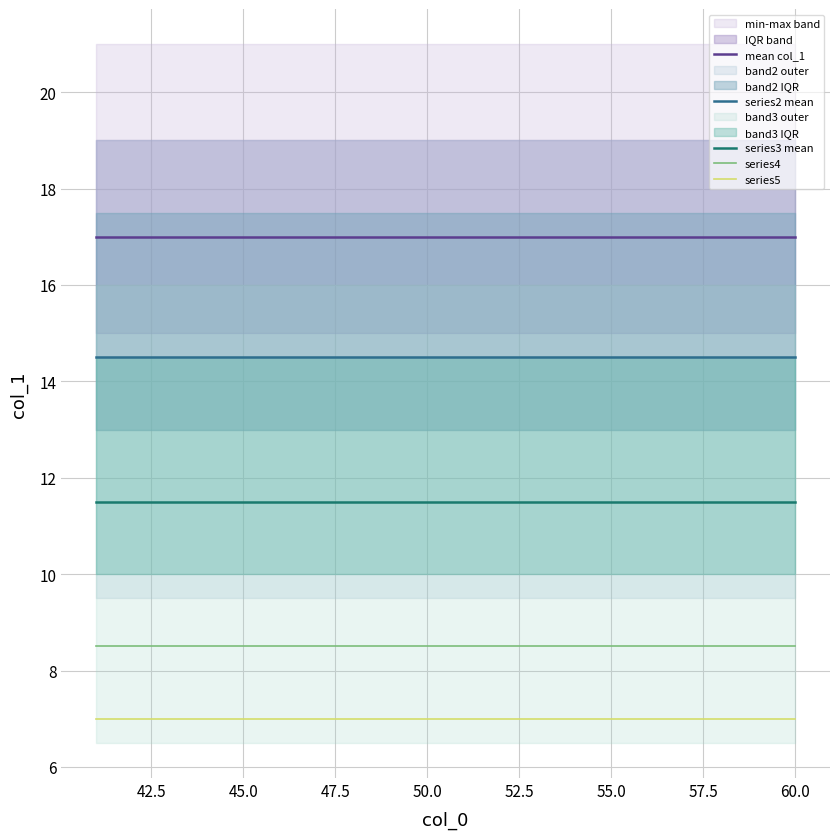

True or false: series4 has more than 1 points higher than both neighbors.

False